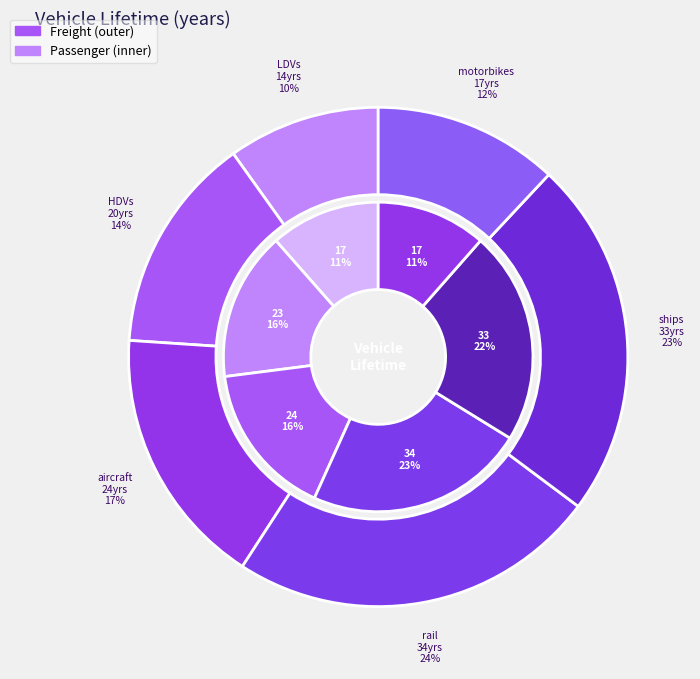

Count the number of slices in the pie.

6